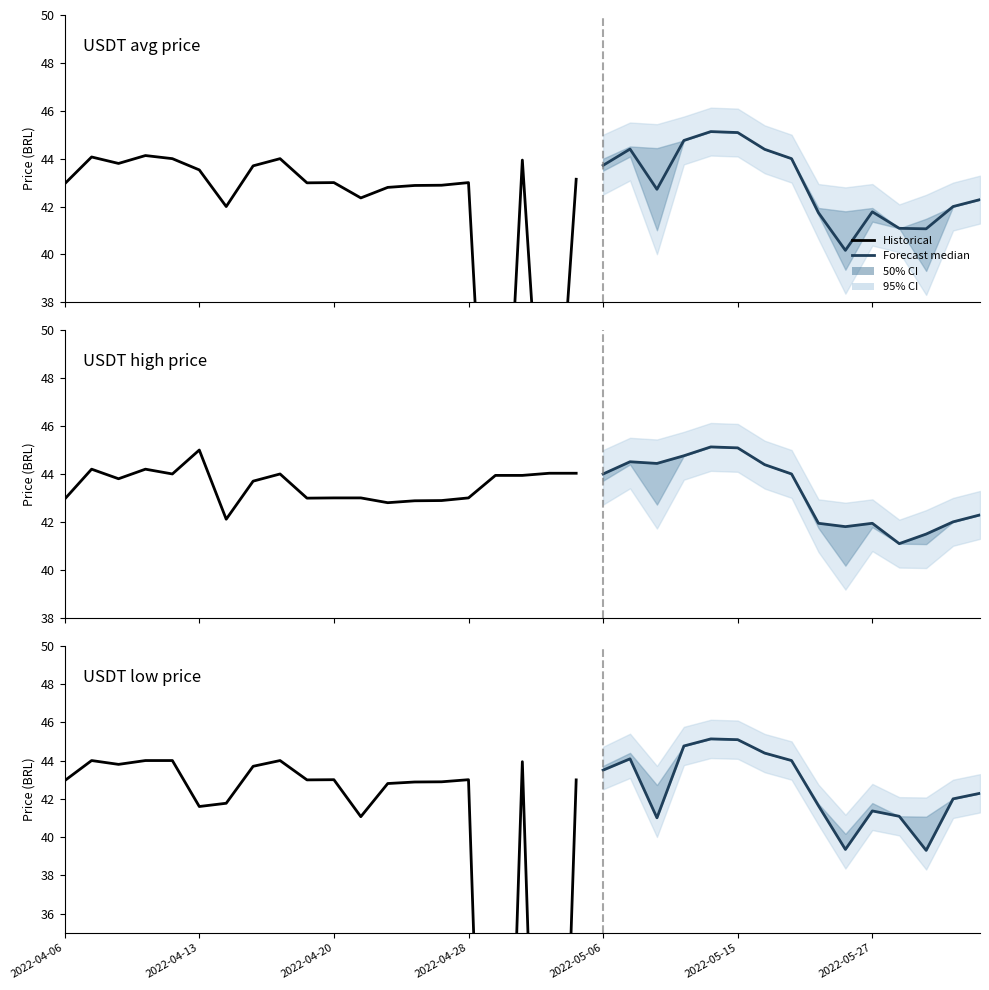

At which label does avg_price_day first exceed 43?

2022-04-07